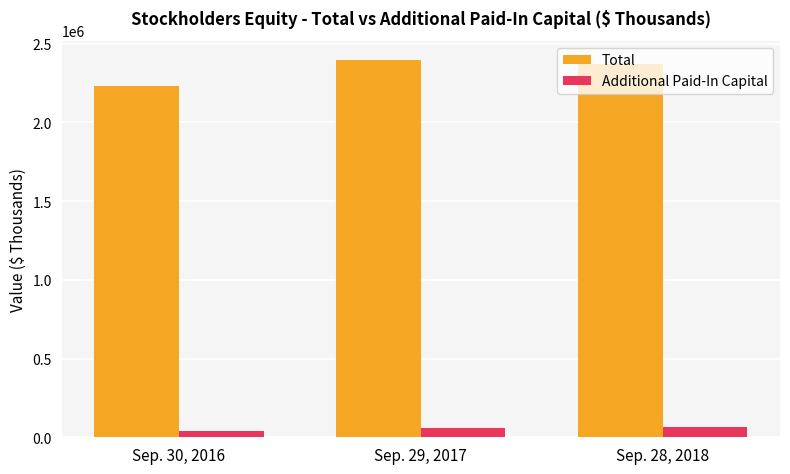

List the series in order of their peak value, highest first.

Total, Additional Paid-In Capital